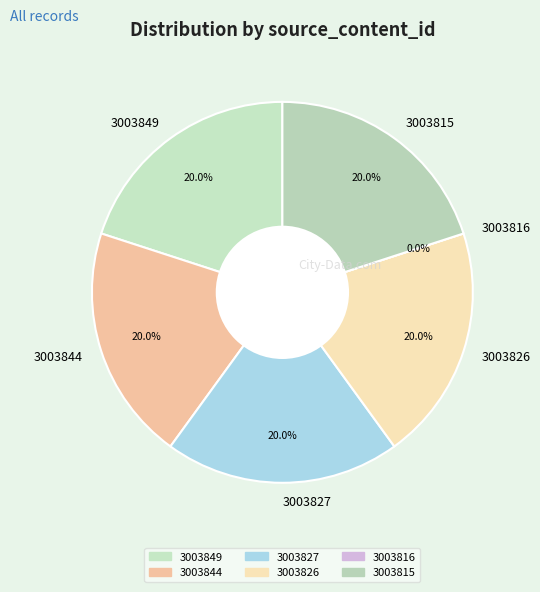

To the nearest percent, what is the difference between the largest and smallest slice percentages?

20%